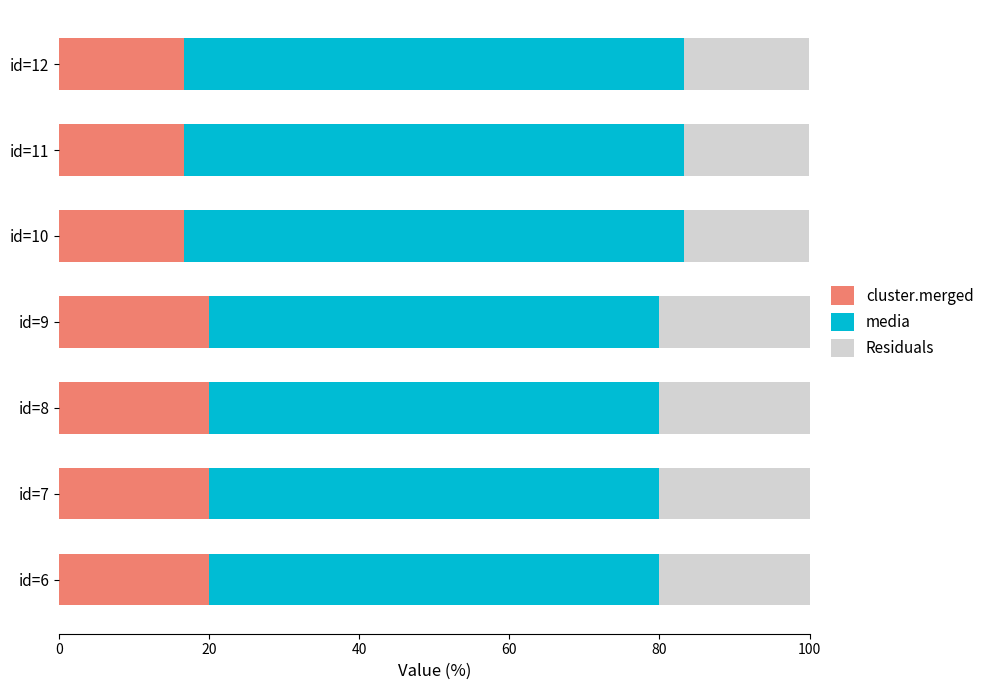

True or false: cluster.merged has a value of 20.0 at id=8.

True